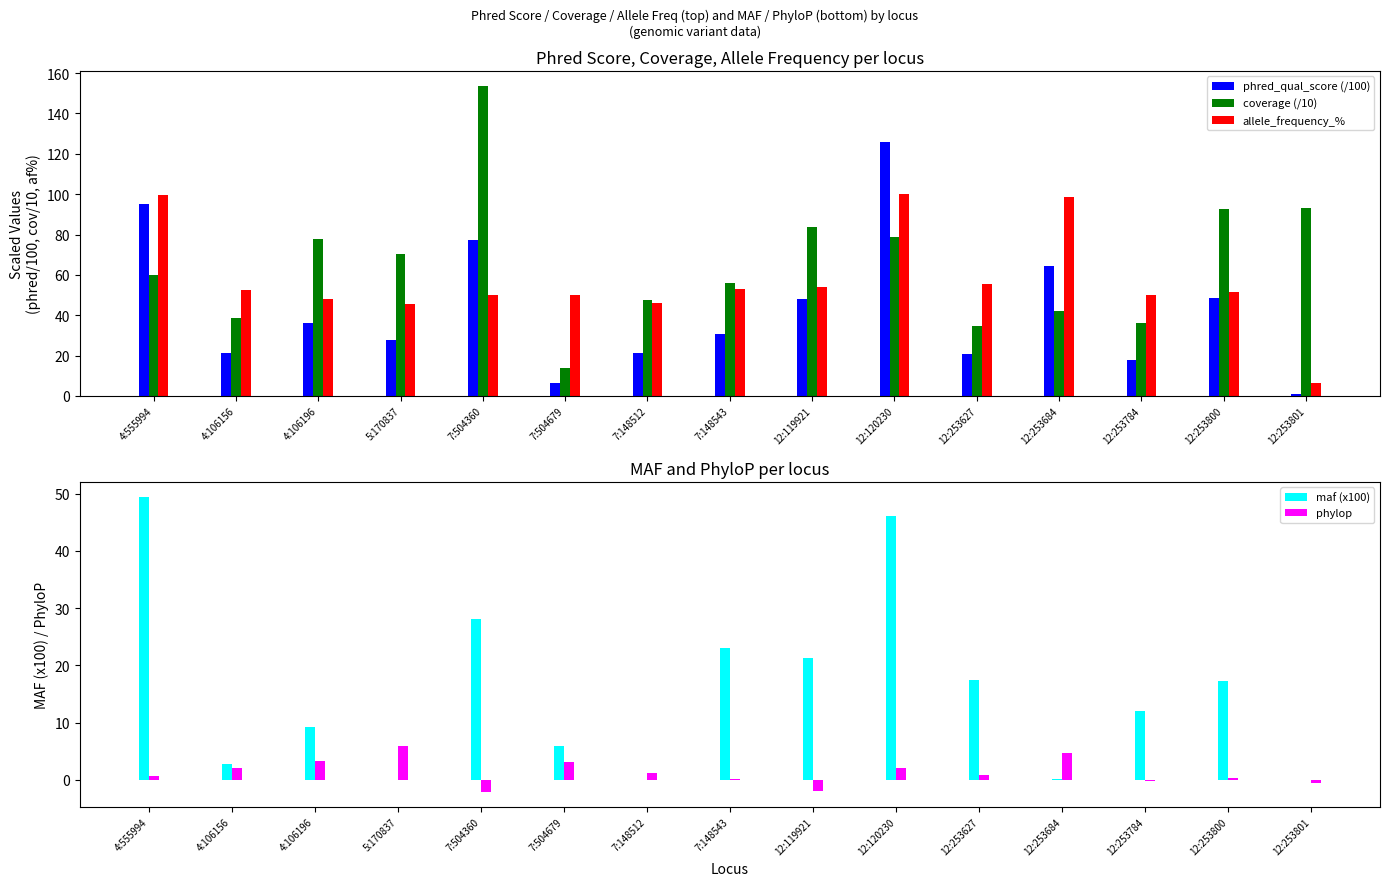

Count the number of data series in this chart.

5